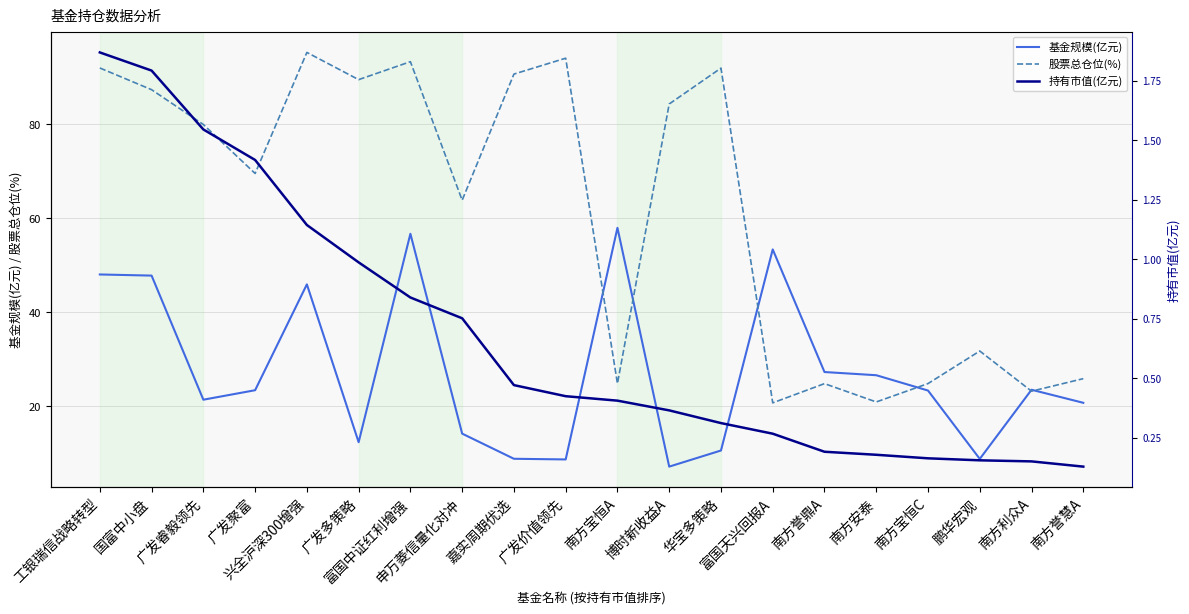

Where is the first local maximum for 基金规模(亿元)?

兴全沪深300增强